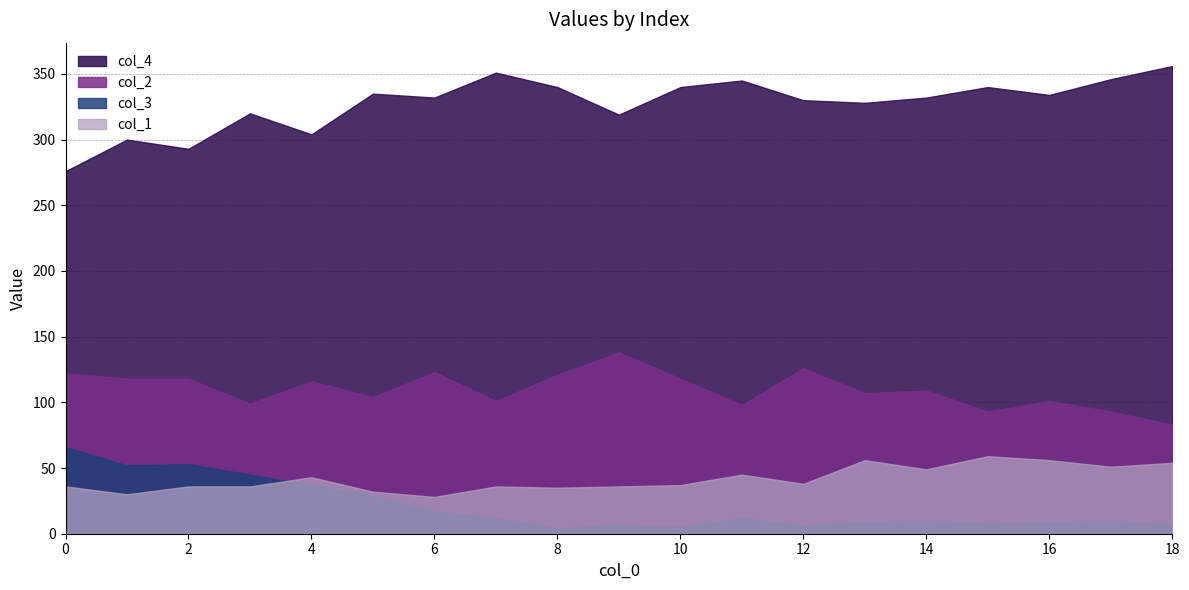

Between which two adjacent categories do col_1 and col_3 first intersect?

3 and 4